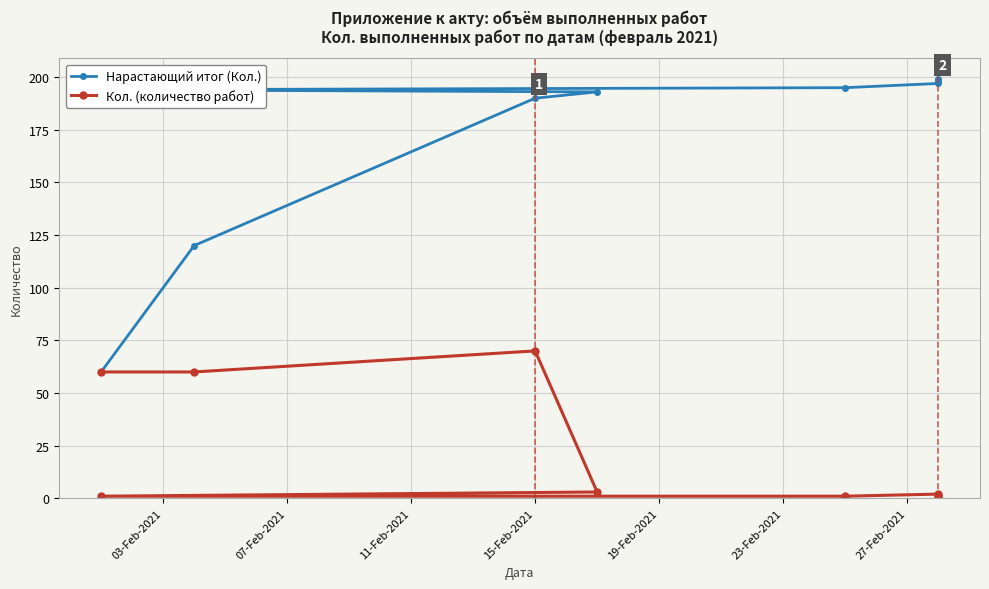

Reading left to right, extract all data points from this chart.

Нарастающий итог (Кол.): 60	120	190	193	194	195	197	198	199
Кол. (количество работ): 60	60	70	3	1	1	2	1	1